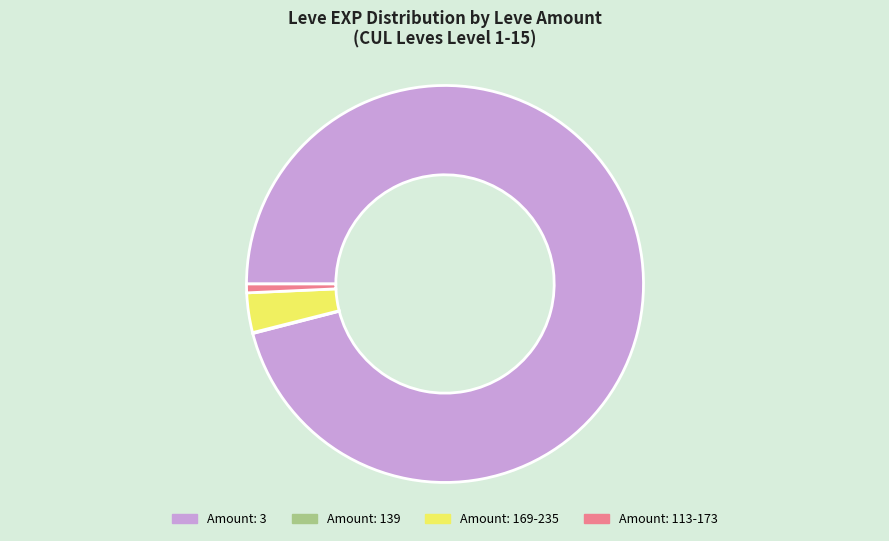

Does any single category account for the majority?

Yes